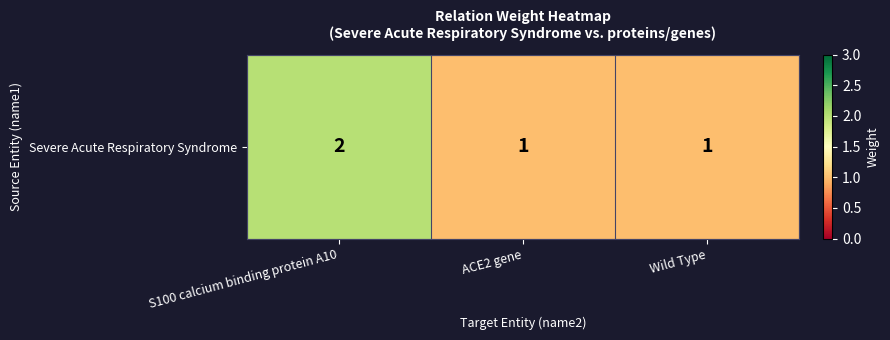

Which label corresponds to the largest value in the chart?

S100 calcium binding protein A10